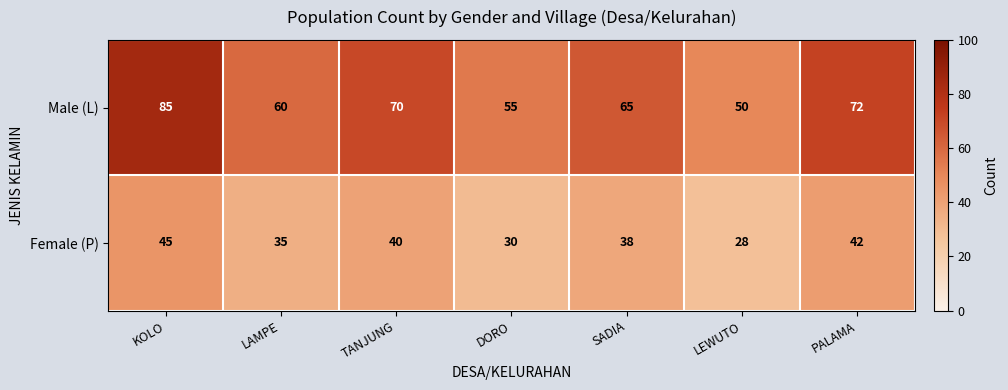

What is the sum of all Female (P) values?

258